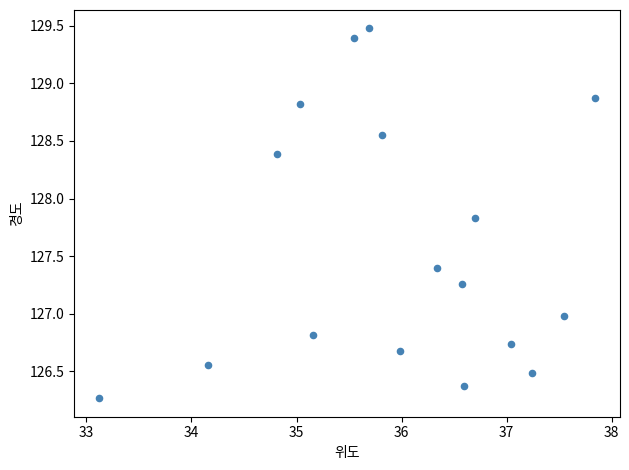

What is the range of Y values (max minus min)?

3.2